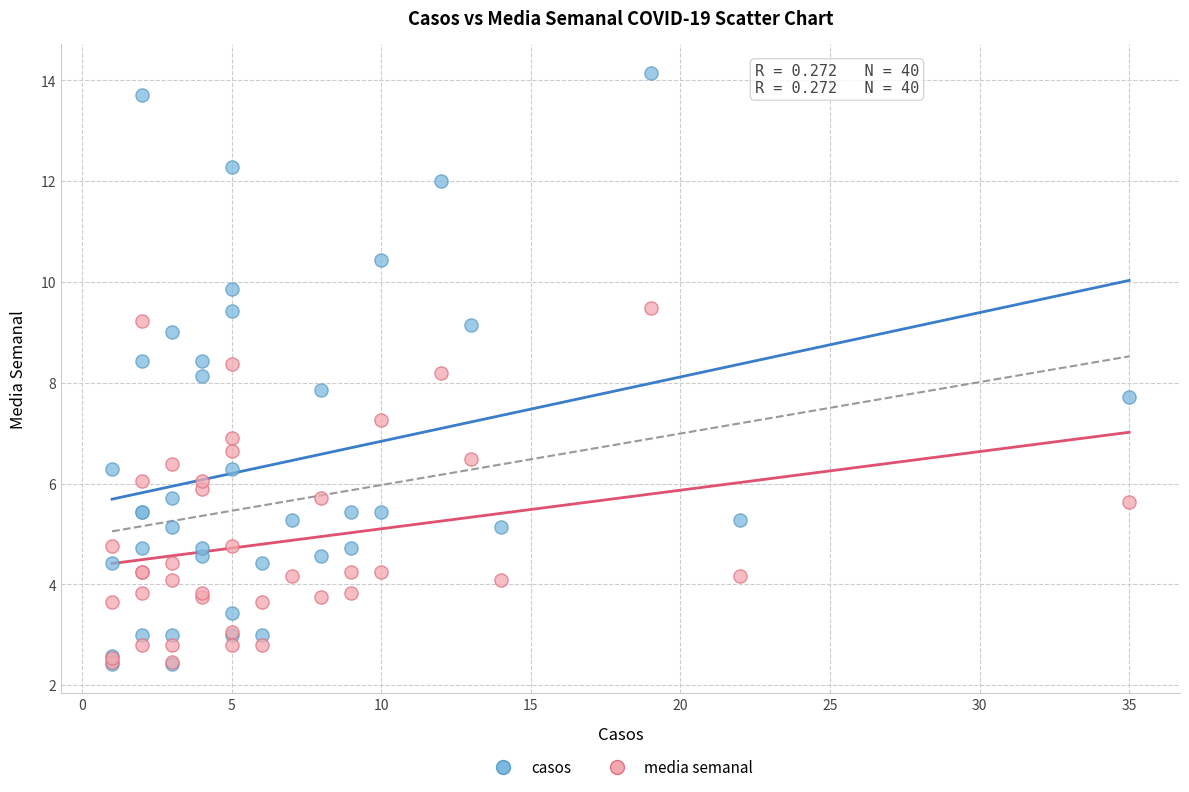

Which series has the largest Y range (max minus min)?

casos